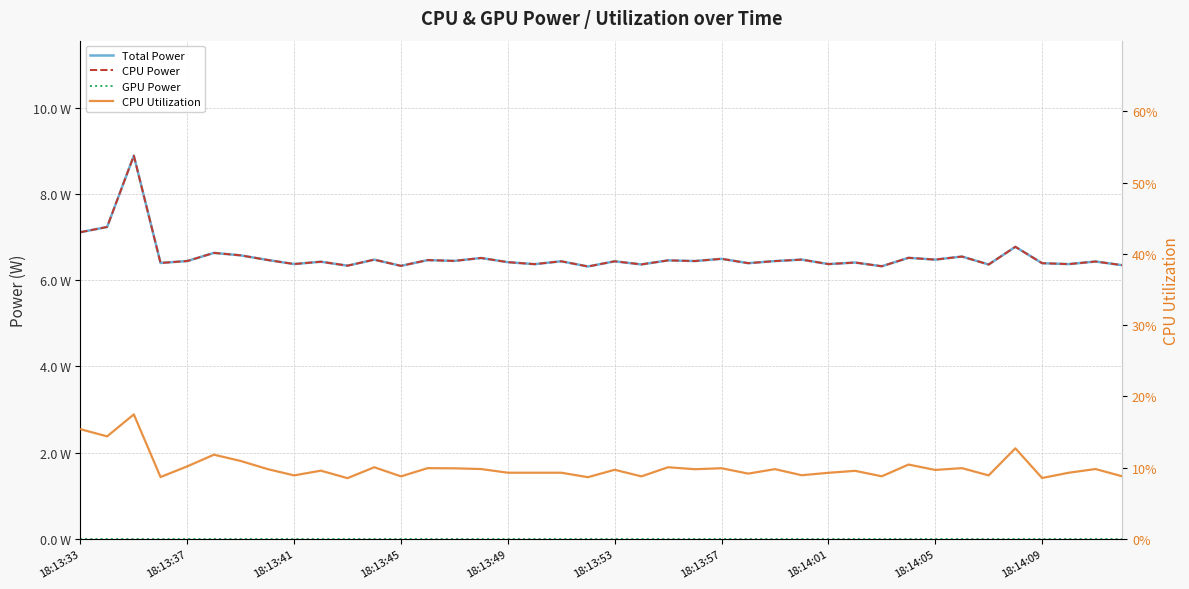

Does the chart have visible grid lines?

Yes